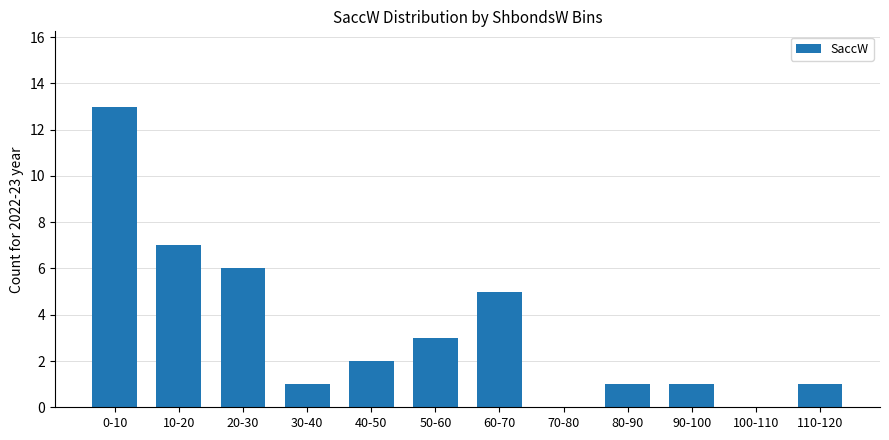

The value at 50-60 is 3. True or false?

True